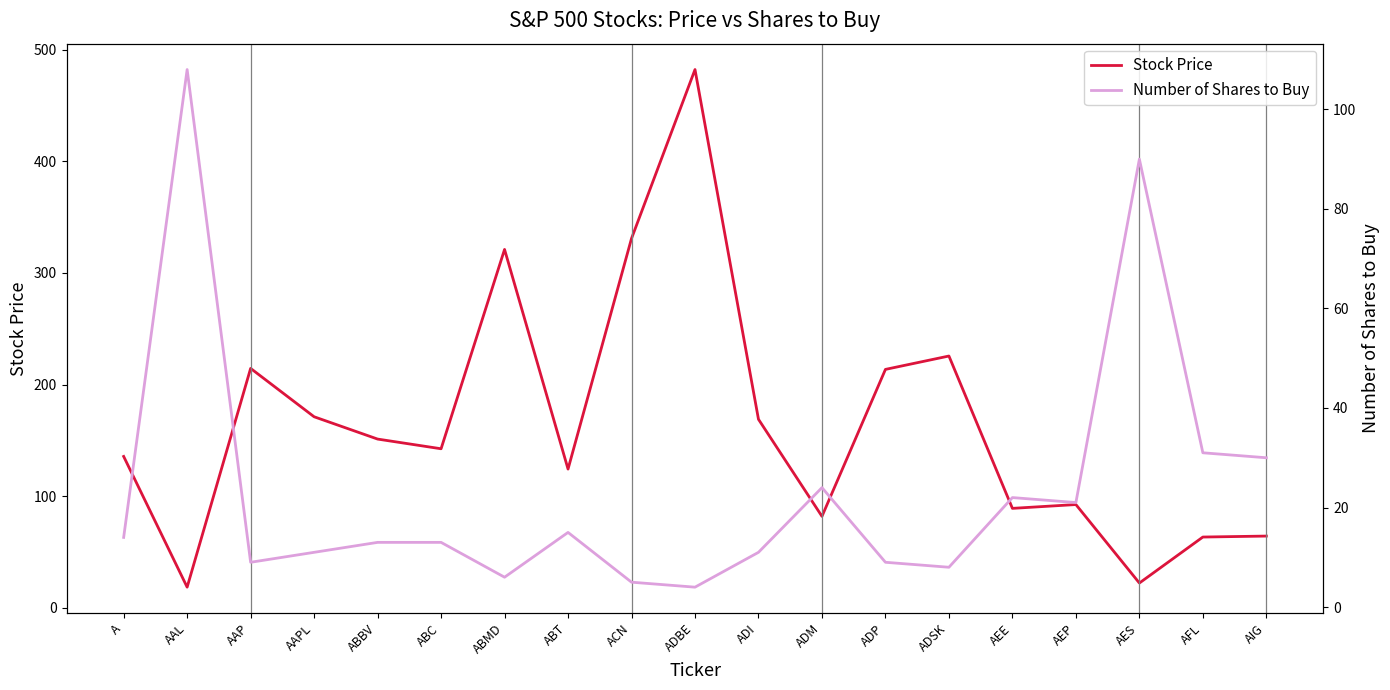

What is the difference between the highest and lowest values at A?

121.5